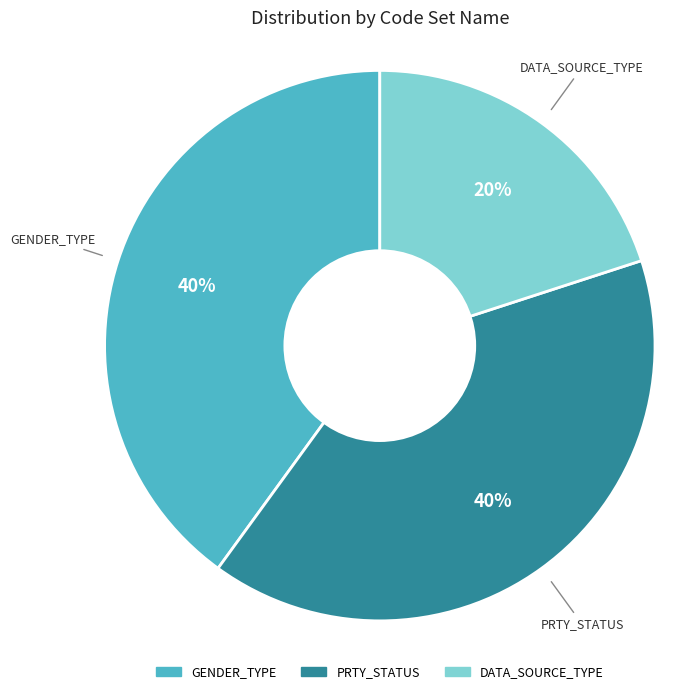

Combined, do GENDER_TYPE and DATA_SOURCE_TYPE account for over 50%?

Yes